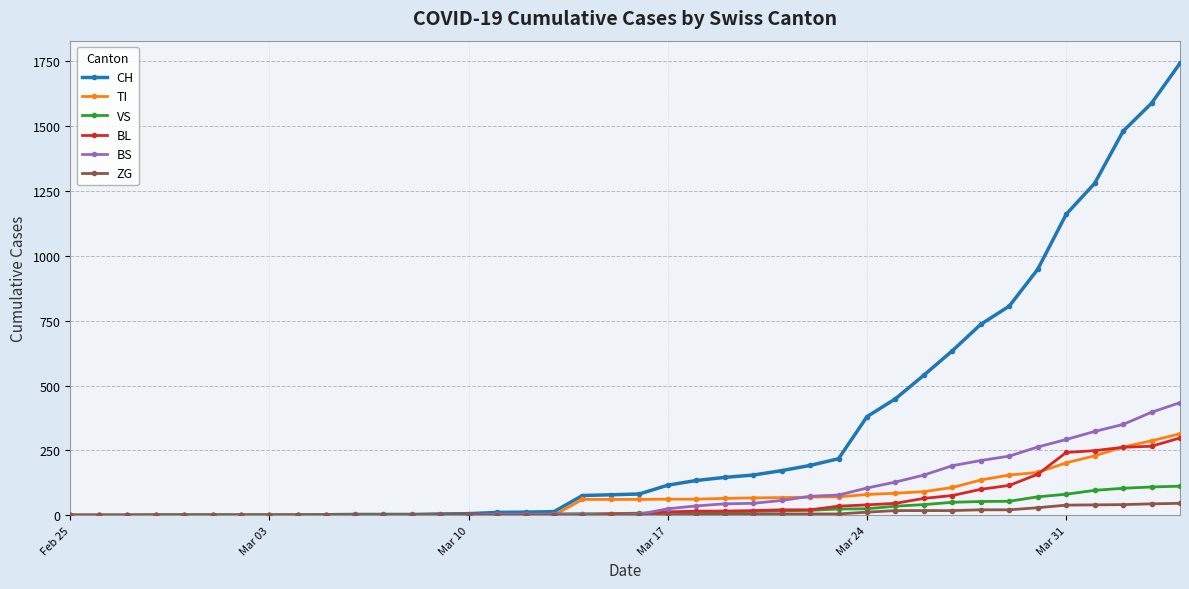

What is the highest value of the BL series?

298